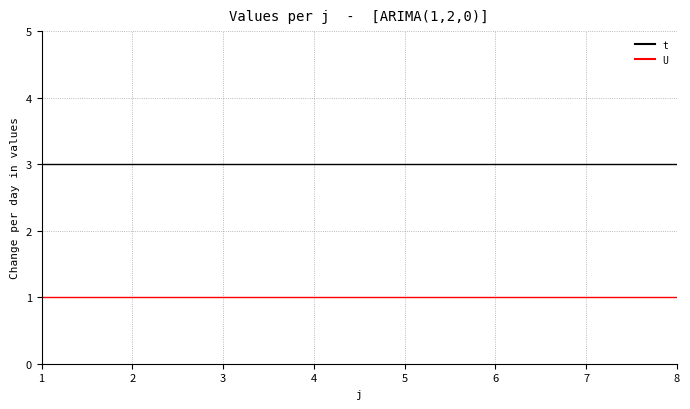

True or false: t and U intersect in this chart.

False